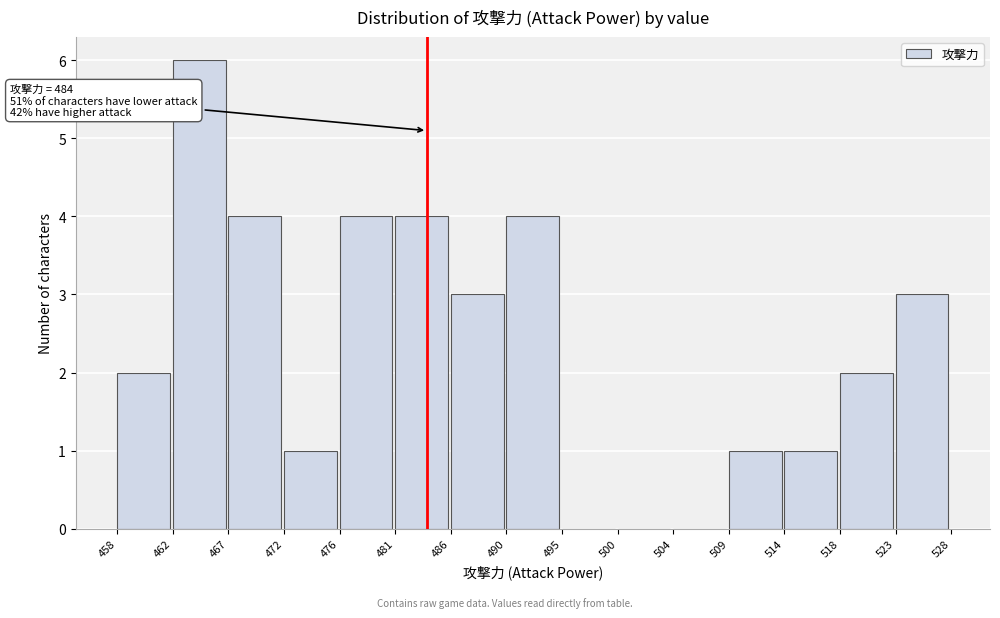

Which range on the x-axis has the tallest bar?

462 to 467